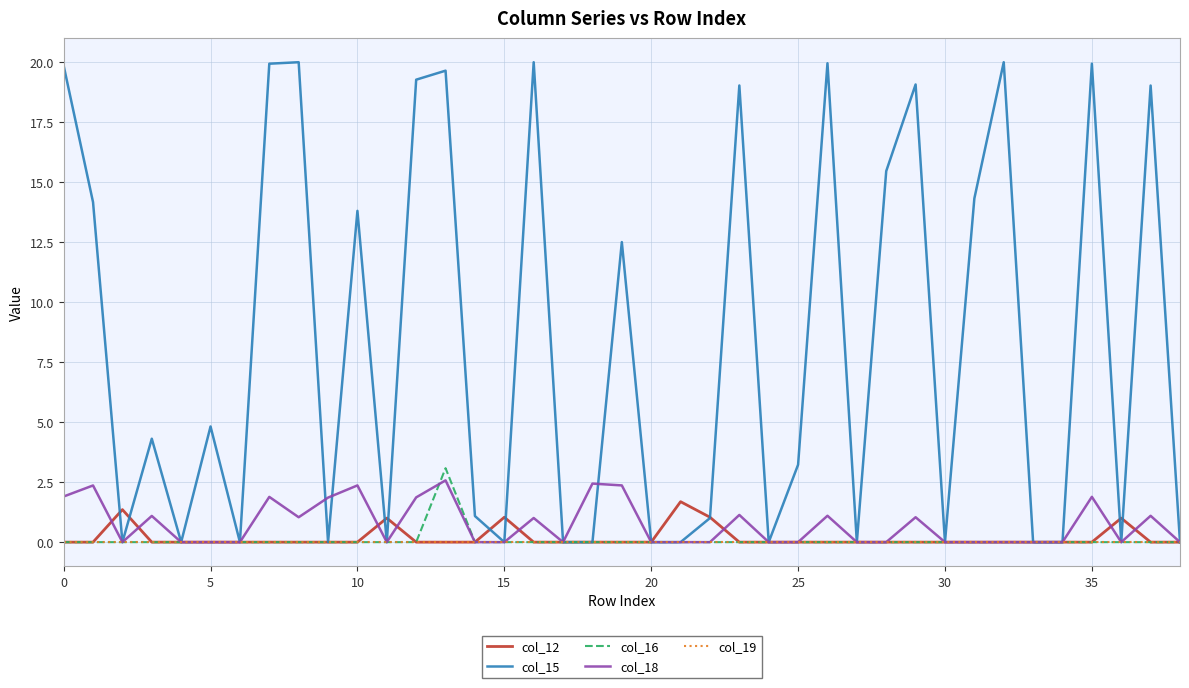

Which series has the largest total across all categories?

col_15